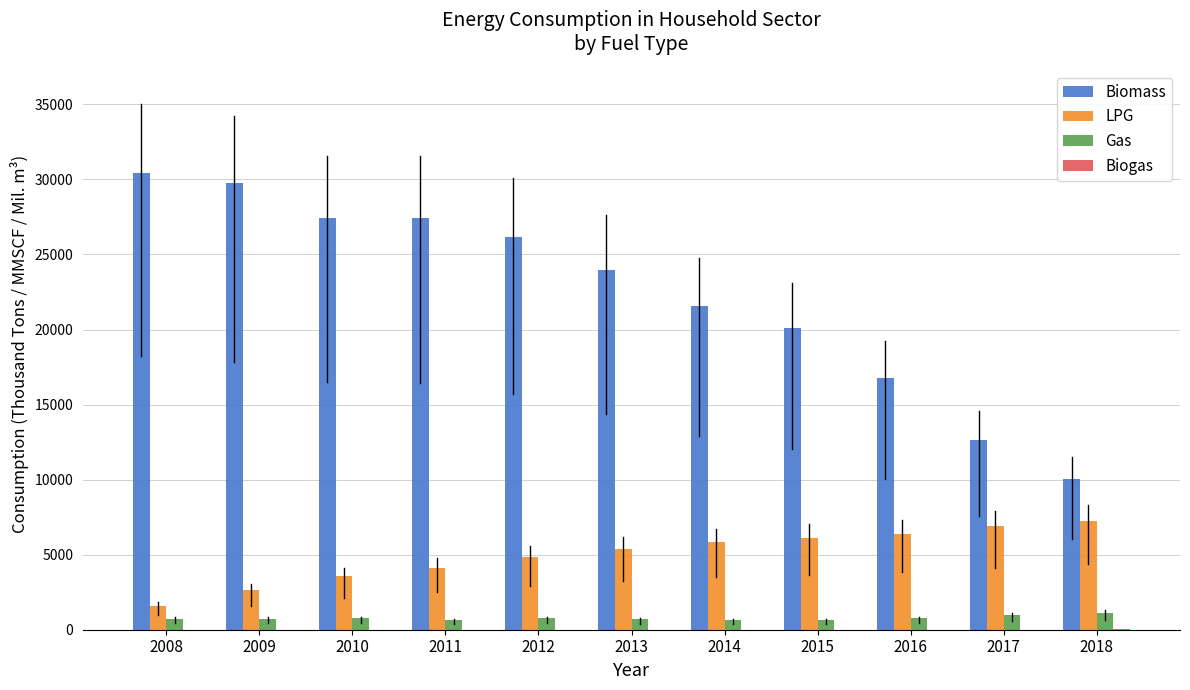

The value of Biomass at 2008 is 43439. True or false?

False